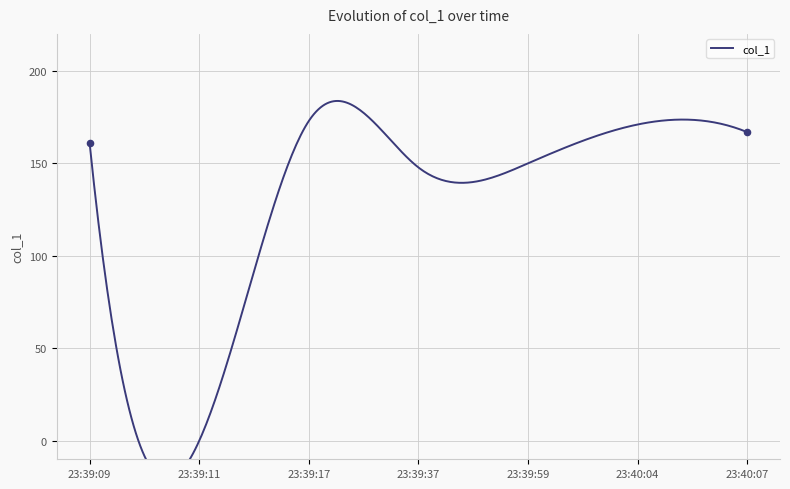

What is the change in value from 2019-06-17 23:39:11 to 2019-06-17 23:39:17?

+172.9